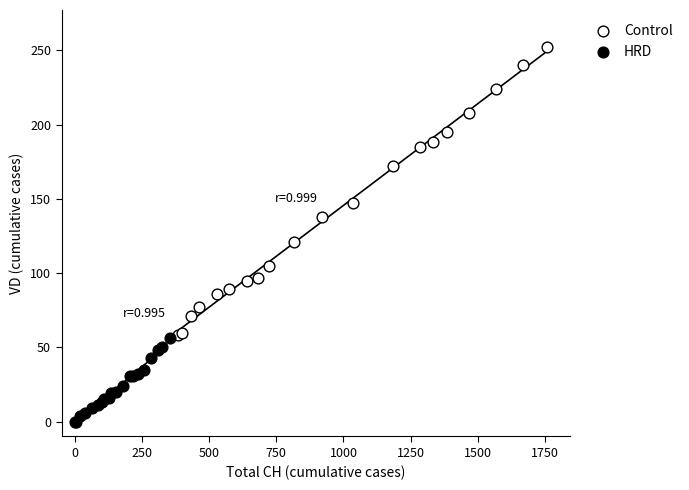

What are all the series names shown in the legend?

Control, HRD